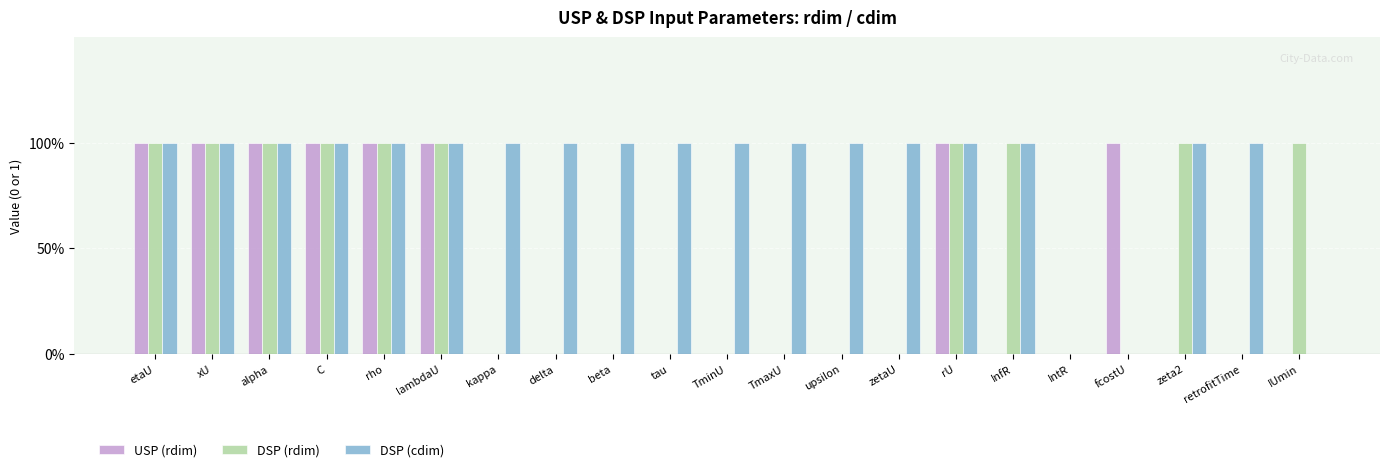

List the series in order of their overall mean, lowest first.

USP (rdim), DSP (rdim), DSP (cdim)